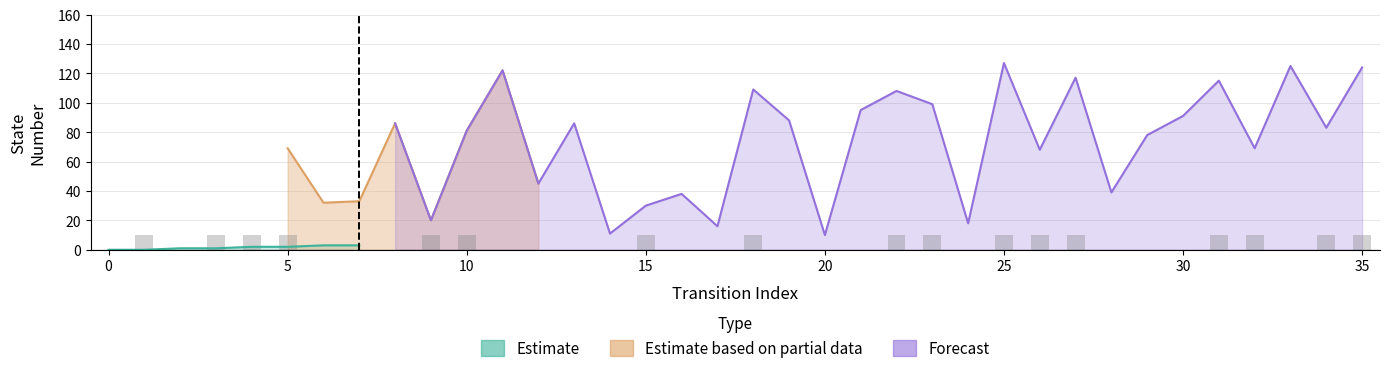

Reading right to left, list all the values displayed in this chart.

source_state: 35=17	34=17	33=16	32=16	31=15	30=15	29=14	28=14	27=13	26=13	25=12	24=12	23=11	22=11	21=10	20=10	19=9	18=9	17=8	16=8	15=7	14=7	13=6	12=6	11=5	10=5	9=4	8=4	7=3	6=3	5=2	4=2	3=1	2=1	1=0	0=0
destination_state: 35=124	34=83	33=125	32=69	31=115	30=91	29=78	28=39	27=117	26=68	25=127	24=18	23=99	22=108	21=95	20=10	19=88	18=109	17=16	16=38	15=30	14=11	13=86	12=45	11=122	10=81	9=20	8=86	7=33	6=32	5=69	4=25	3=91	2=104	1=79	0=25
output_symbol: 35=1	34=1	33=0	32=1	31=1	30=0	29=0	28=0	27=1	26=1	25=1	24=0	23=1	22=1	21=0	20=0	19=0	18=1	17=0	16=0	15=1	14=0	13=0	12=0	11=0	10=1	9=1	8=0	7=0	6=0	5=1	4=1	3=1	2=0	1=1	0=0